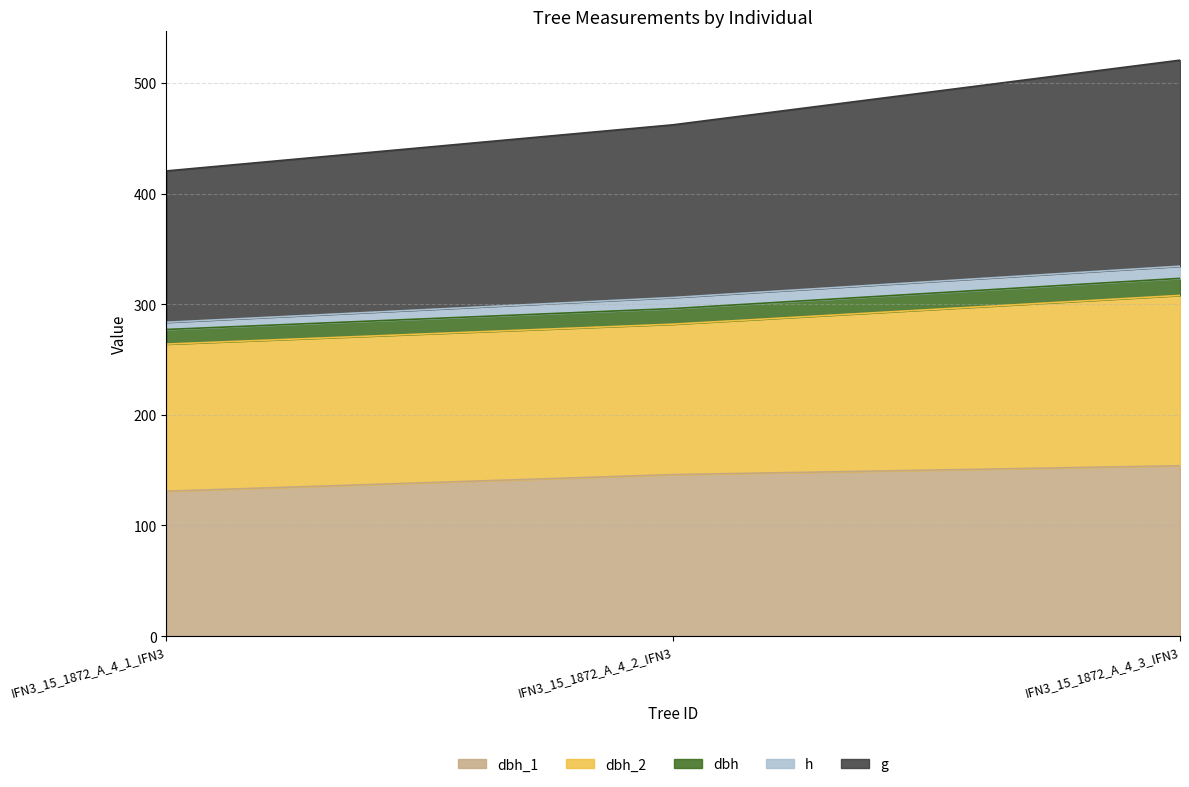

What position from the right is IFN3_15_1872_A_4_1_IFN3?

3